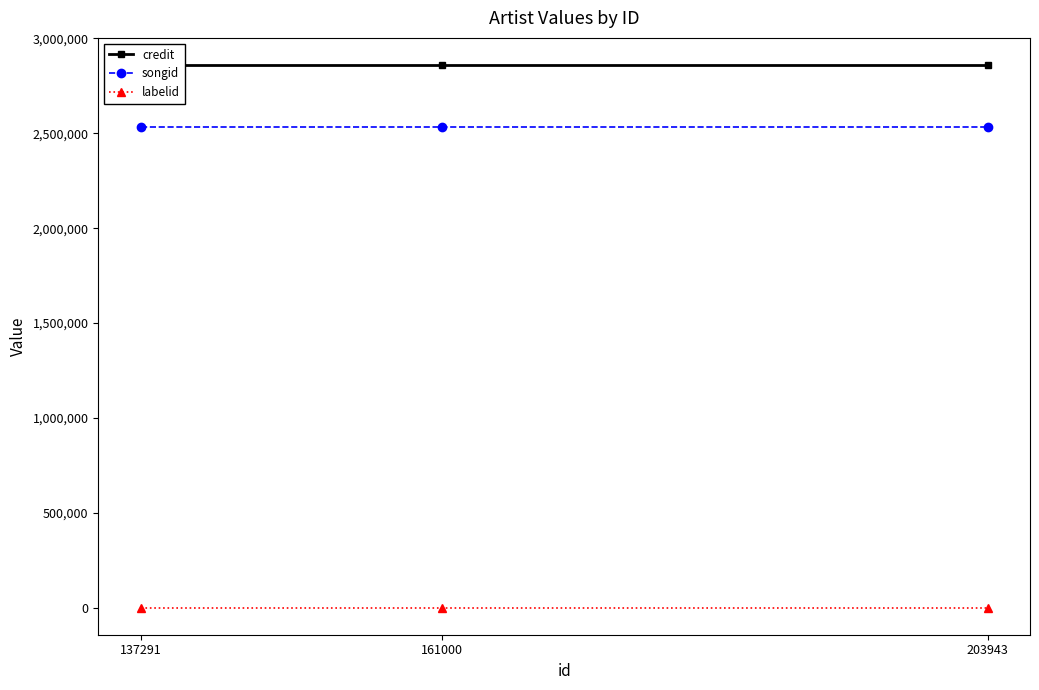

Rank the series by their maximum value, from highest to lowest.

credit, songid, labelid